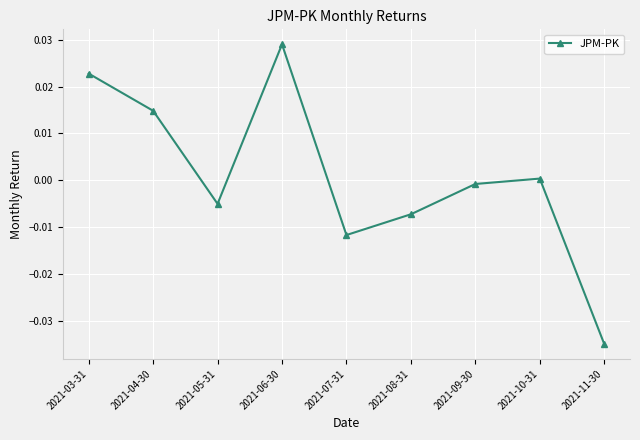

List the labels in order of value, smallest first.

2021-11-30, 2021-07-31, 2021-08-31, 2021-05-31, 2021-09-30, 2021-10-31, 2021-04-30, 2021-03-31, 2021-06-30